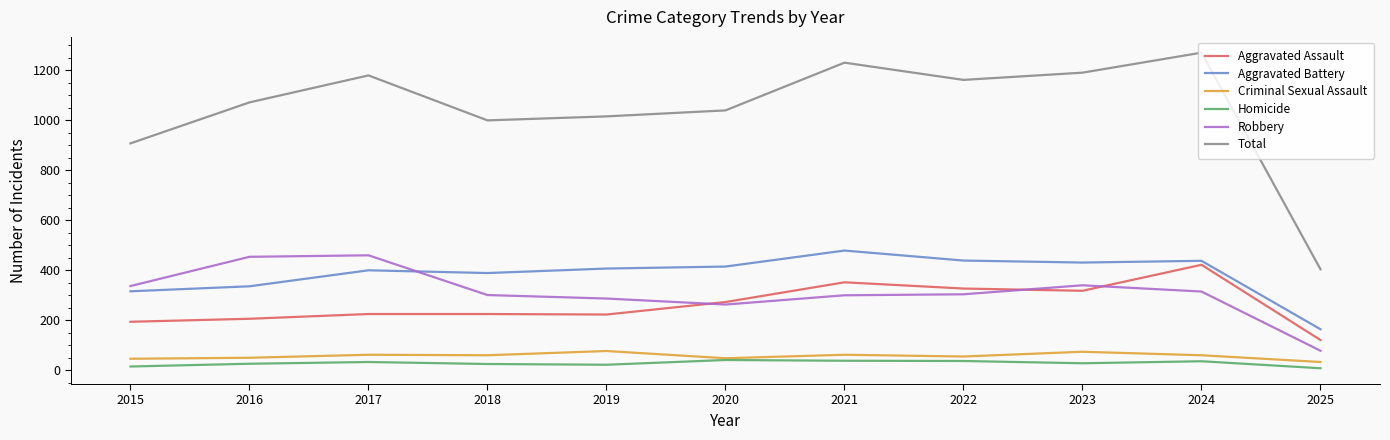

What is the minimum value shown in the chart?

8